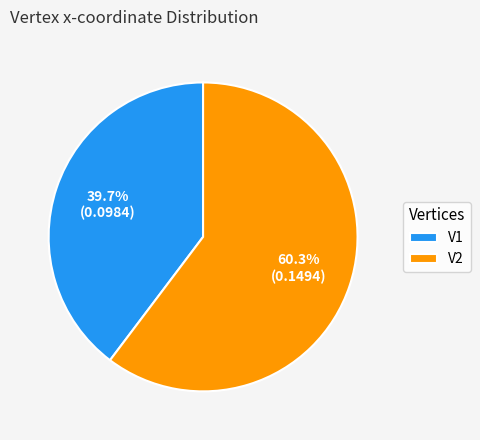

To the nearest percent, what portion does V1 represent?

40%